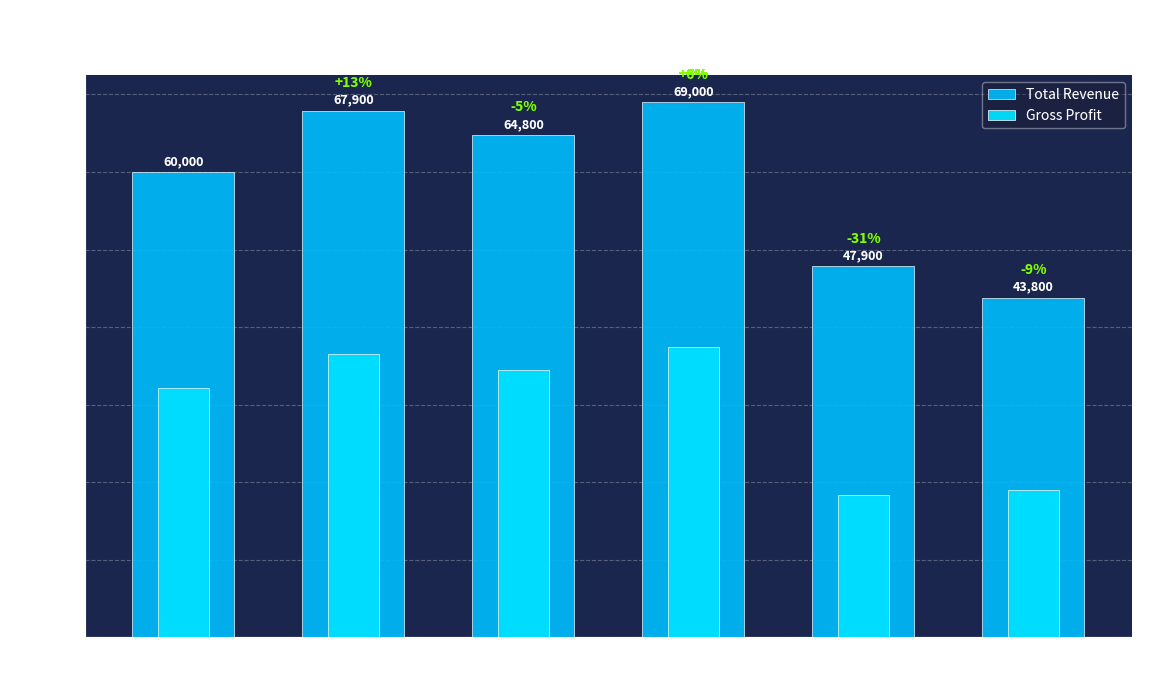

Rank the series by their maximum value, from highest to lowest.

Total Revenue, Gross Profit